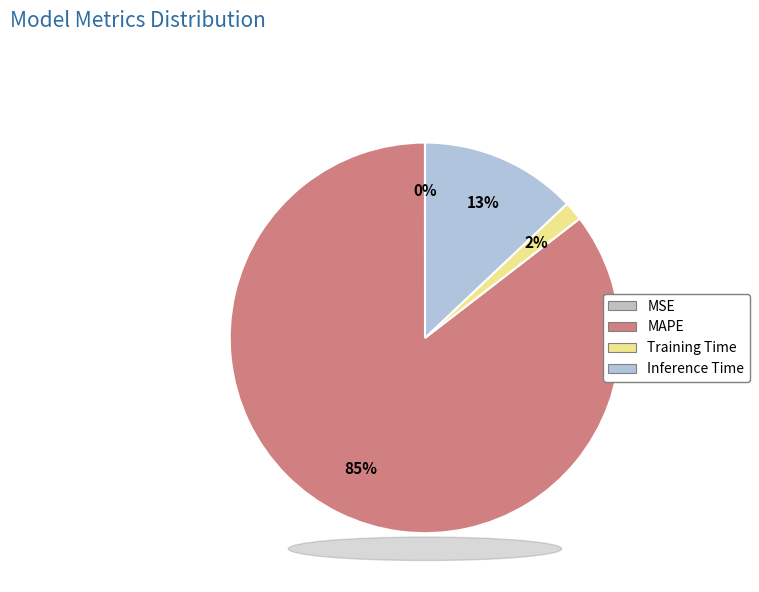

How many segments does this pie chart have?

4